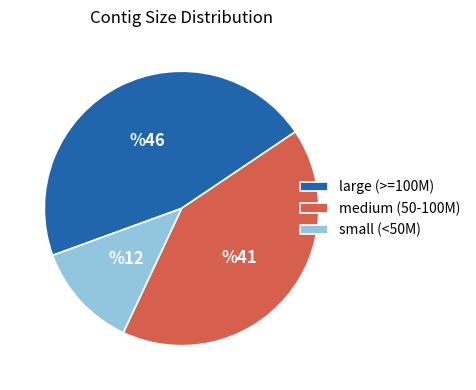

True or false: large (>=100M) accounts for 52% of the total.

False